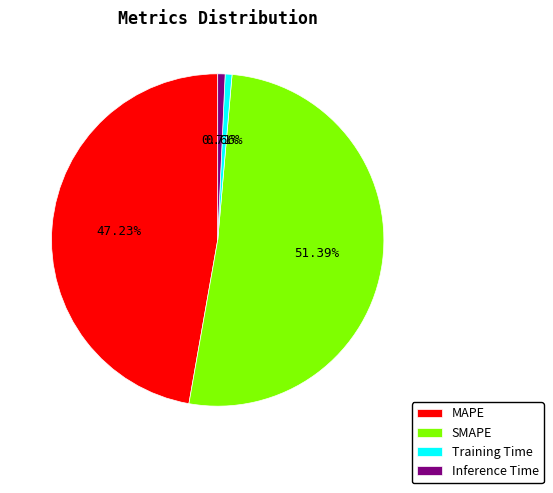

What is the majority slice?

SMAPE